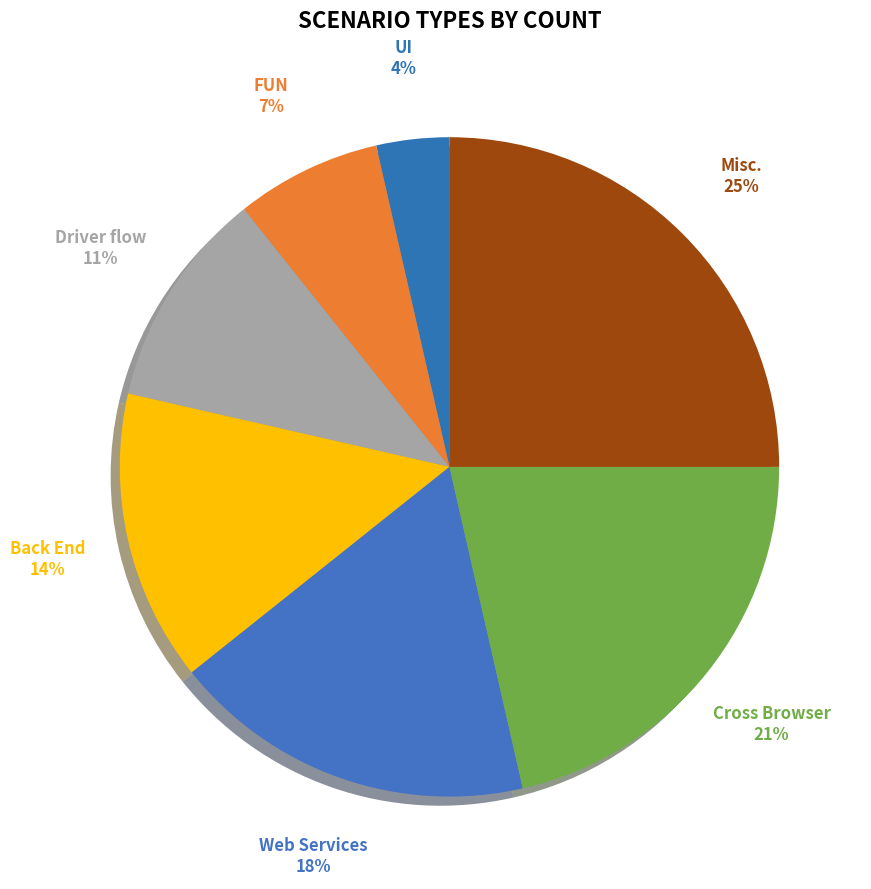

Between Cross Browser and Misc., which is larger?

Misc.